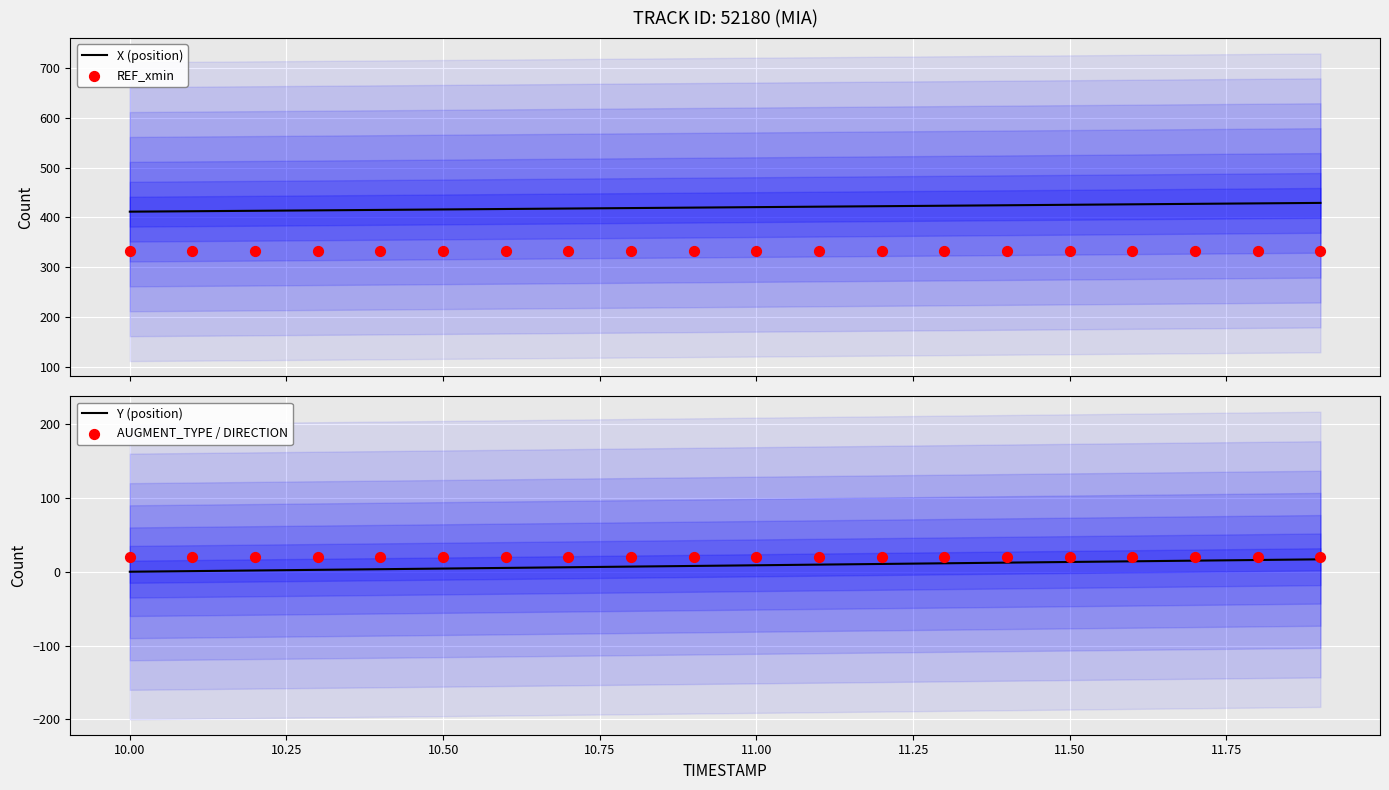

Which series reaches the minimum Y coordinate?

Y (position)